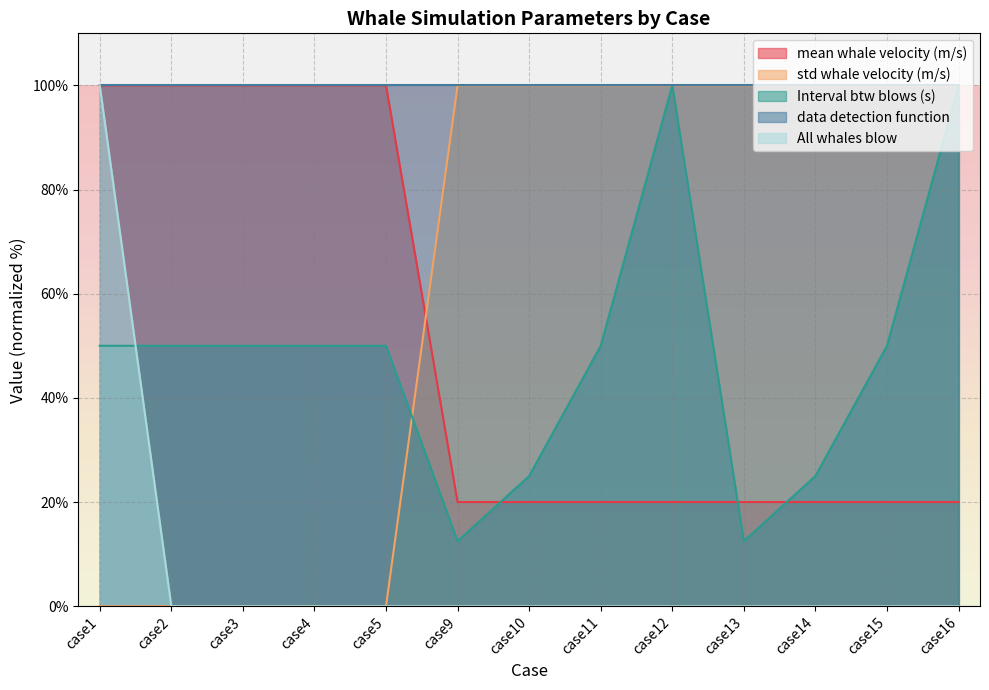

Which category has the highest value in the std whale velocity (m/s) series?

case9